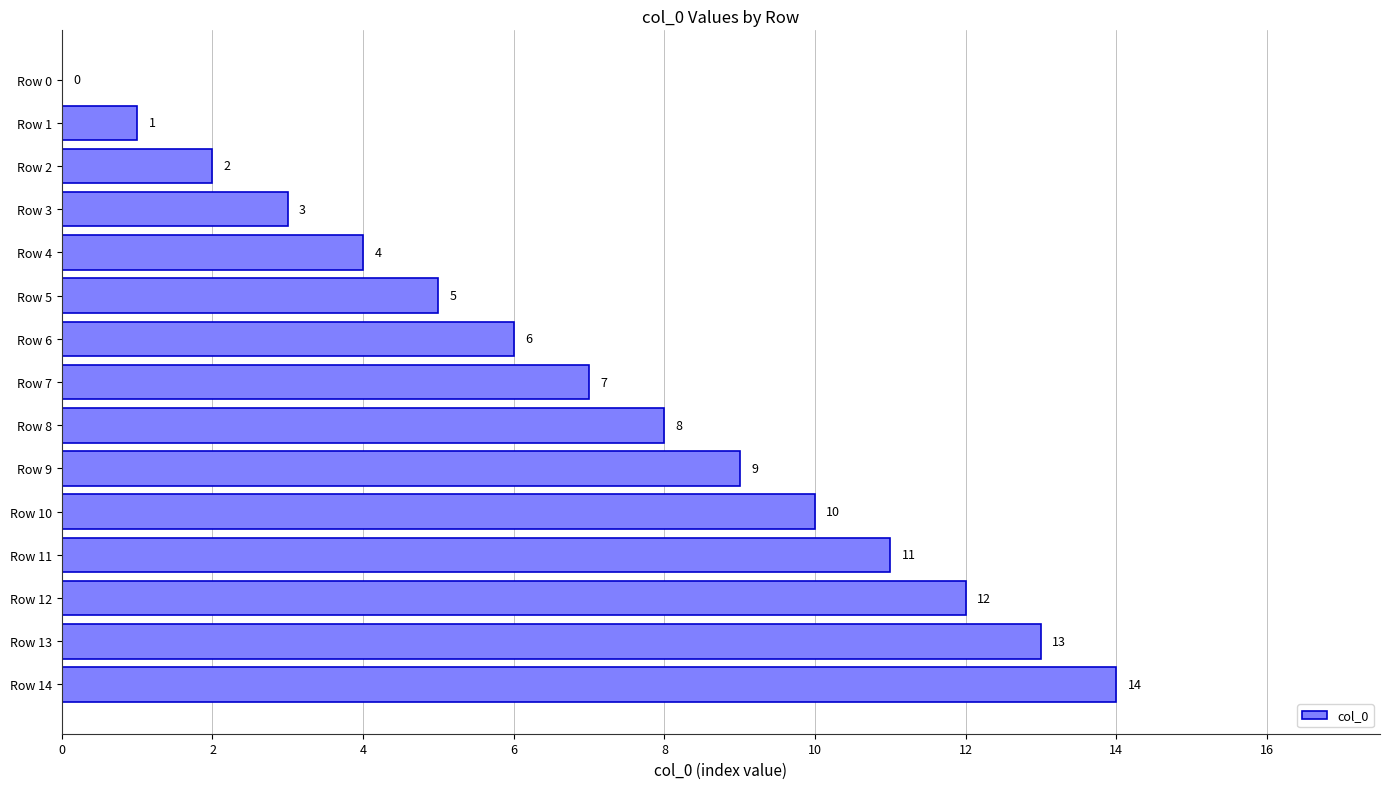

What is the change in value from Row 3 to Row 8?

+5